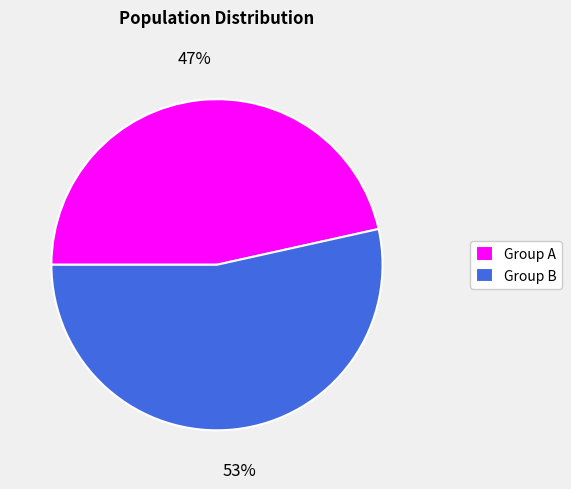

Count the number of slices in the pie.

2